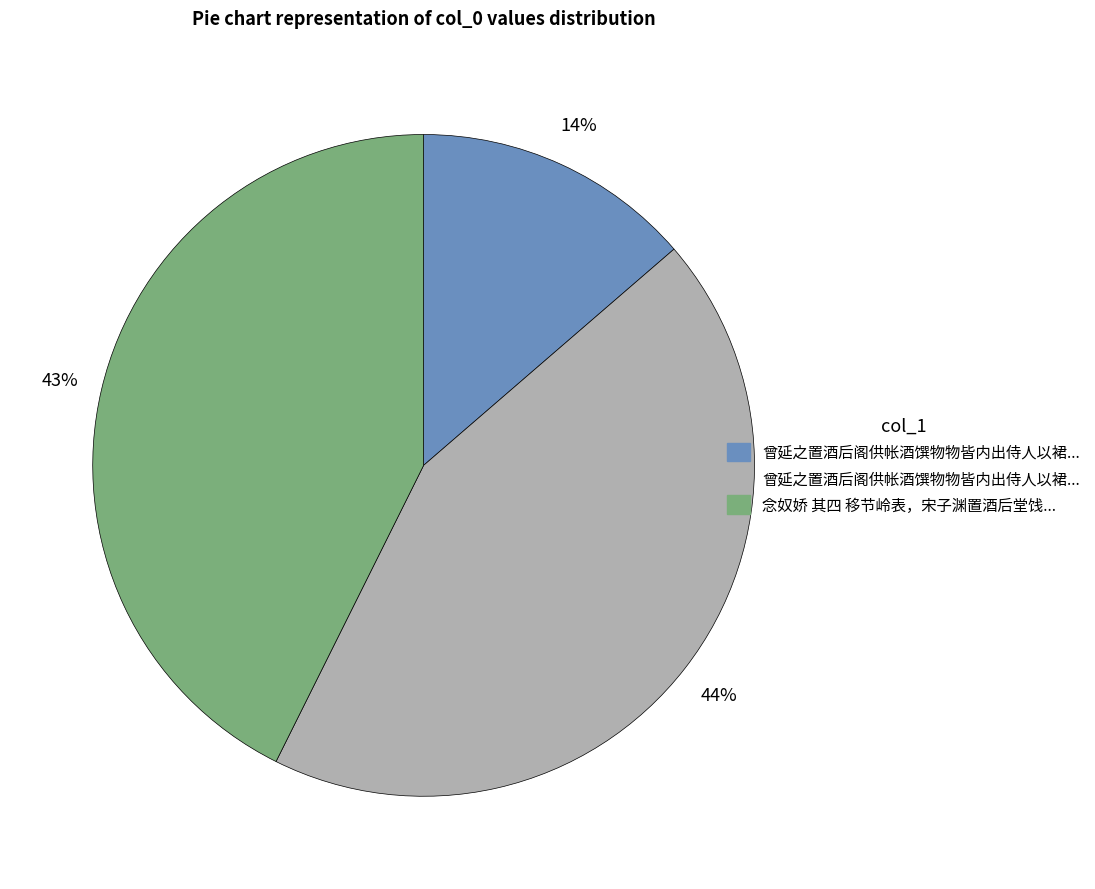

To the nearest percent, what is the average slice percentage?

33%